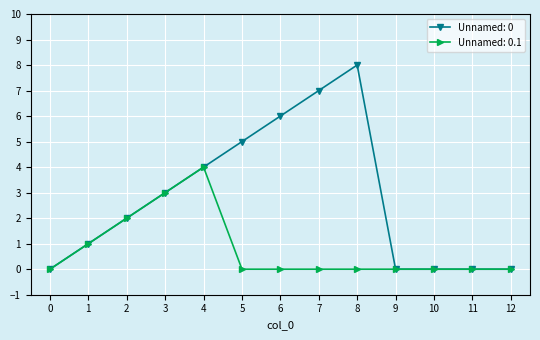

Rank the series by their average value, from lowest to highest.

Unnamed: 0.1, Unnamed: 0